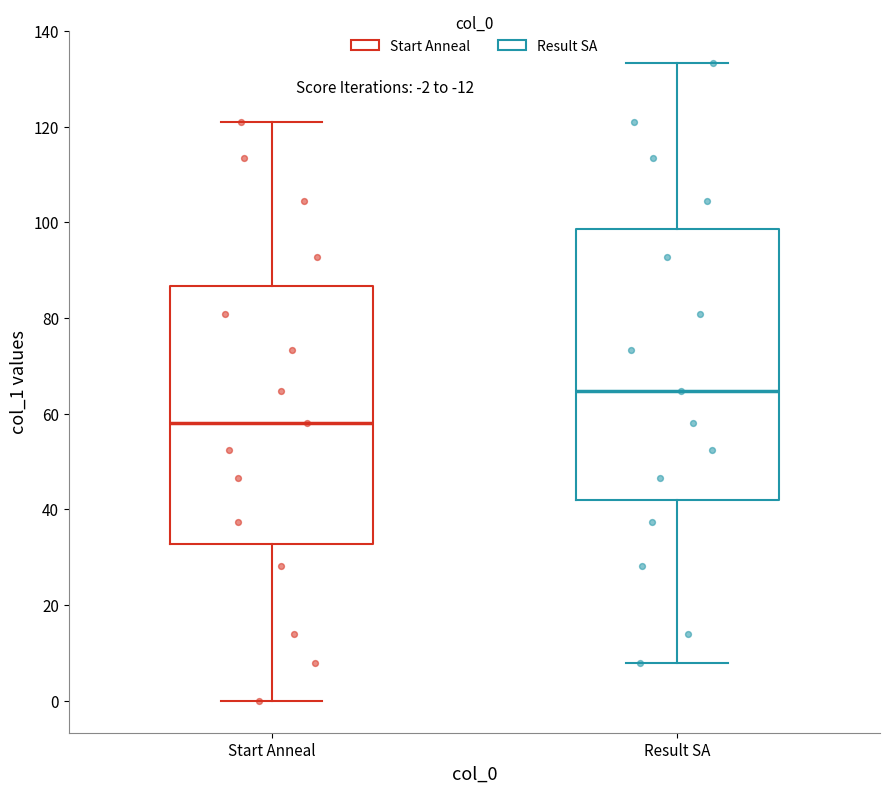

Which box's median line is the lowest?

Start Anneal